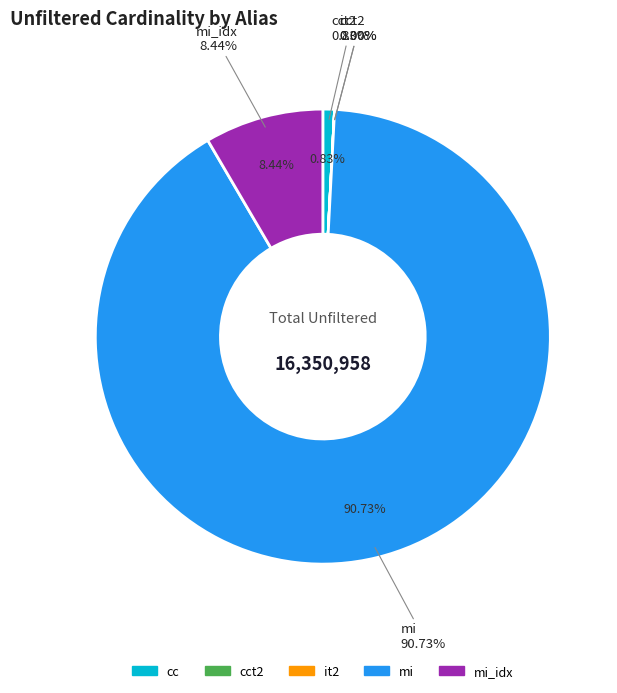

How much of the chart is everything except cct2?

100.0%